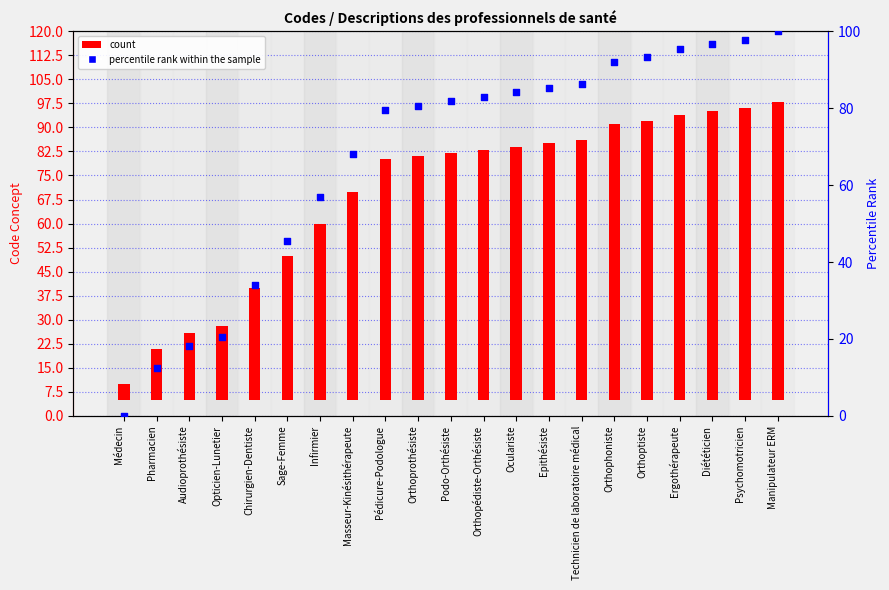

Which series has the largest total across all categories?

percentile rank within the sample